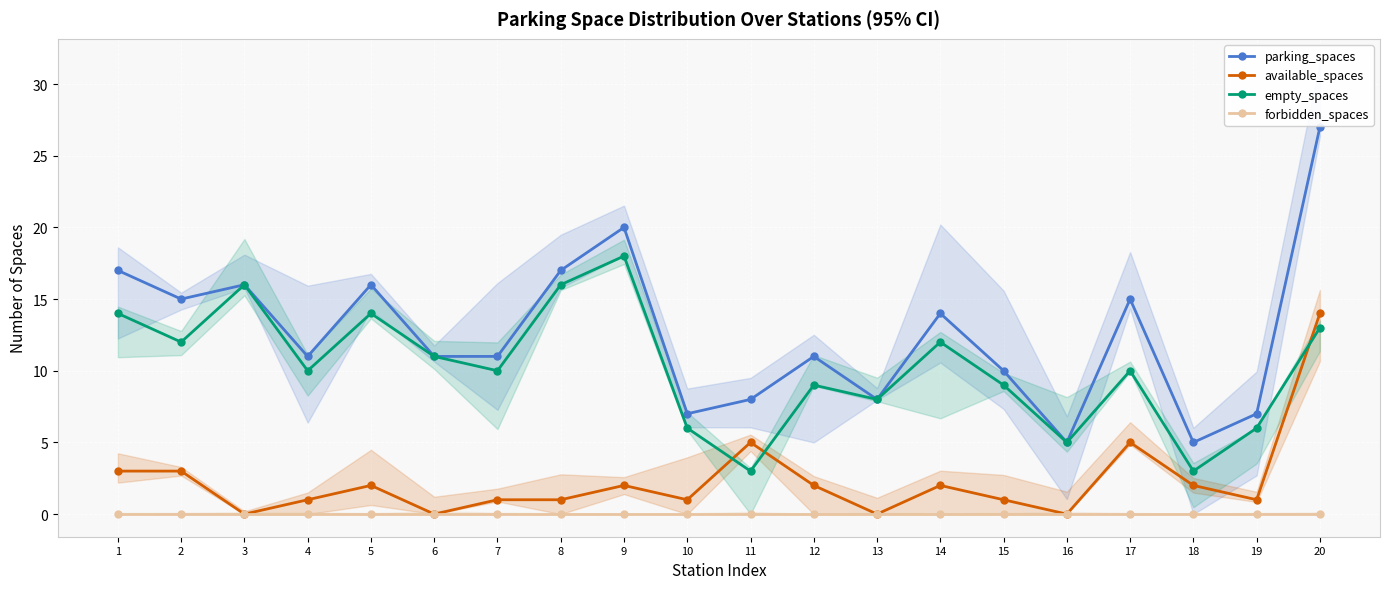

True or false: forbidden_spaces and empty_spaces intersect in this chart.

False